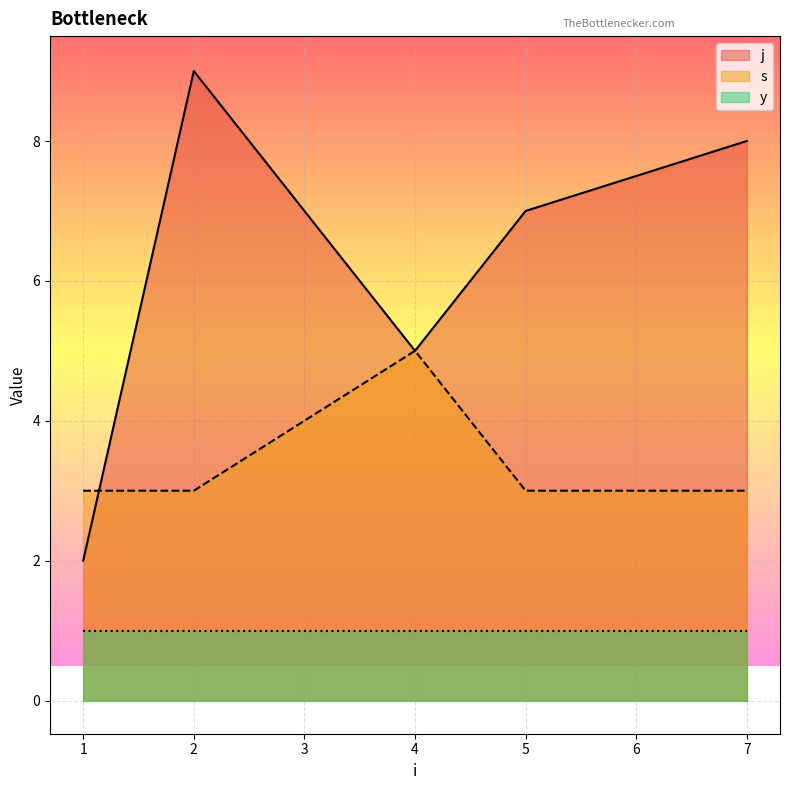

What is the highest value of the y series?

1